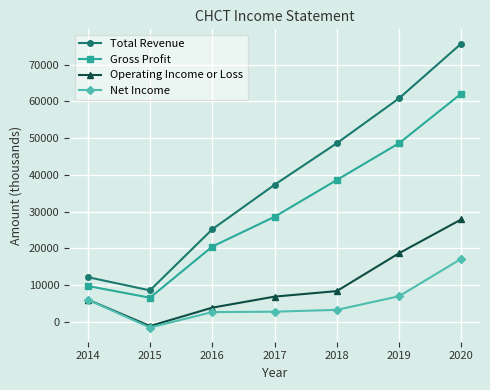

How many data points in Gross Profit are less than 28600?

3